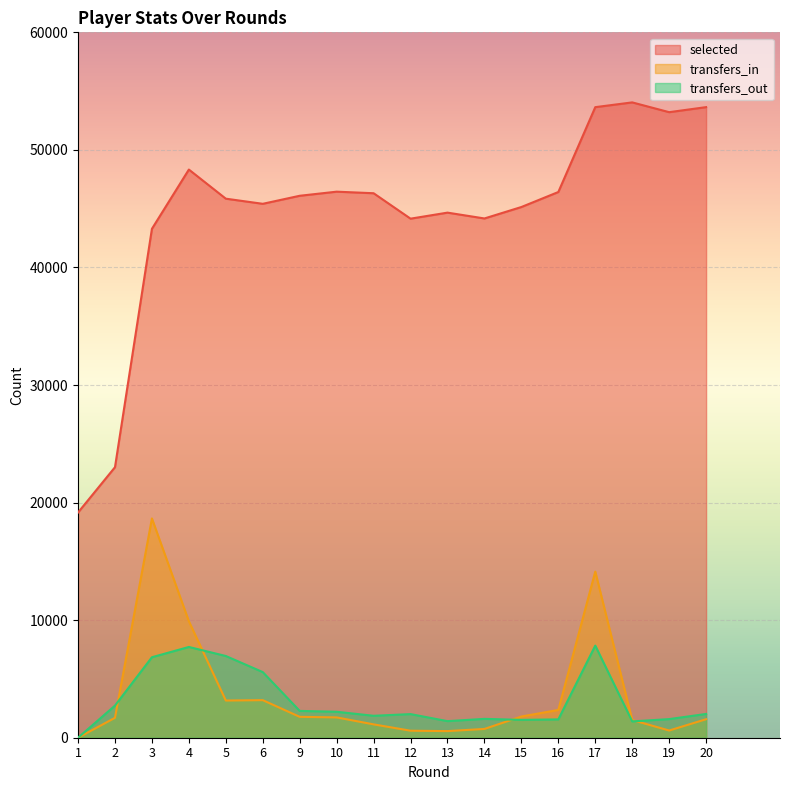

Which series has the largest total across all categories?

selected